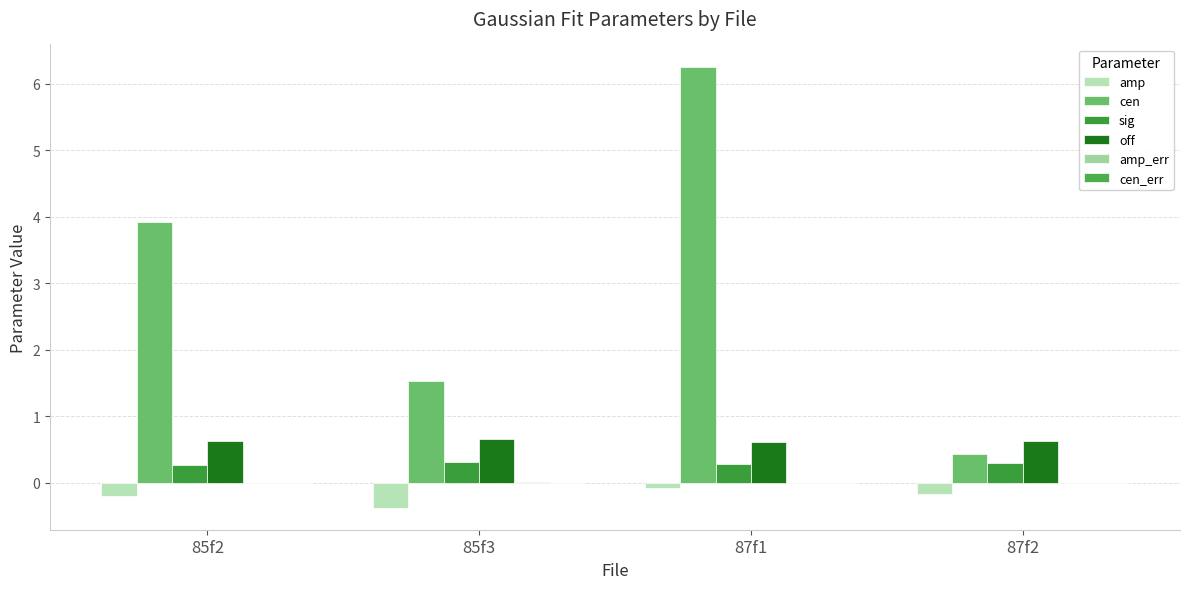

What is the minimum value shown in the chart?

-0.4